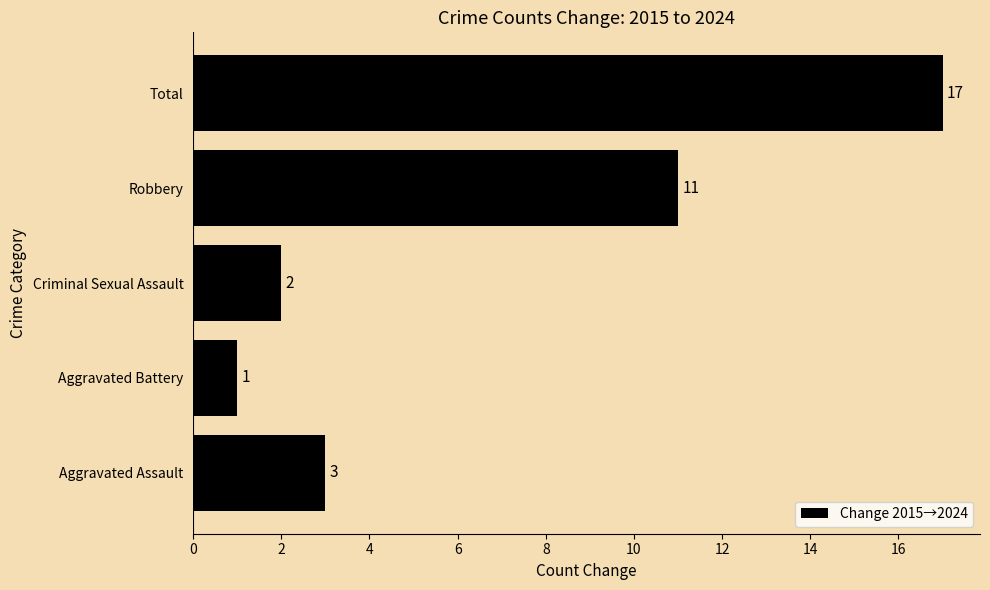

List the labels in order of value, smallest first.

Aggravated Battery, Criminal Sexual Assault, Aggravated Assault, Robbery, Total